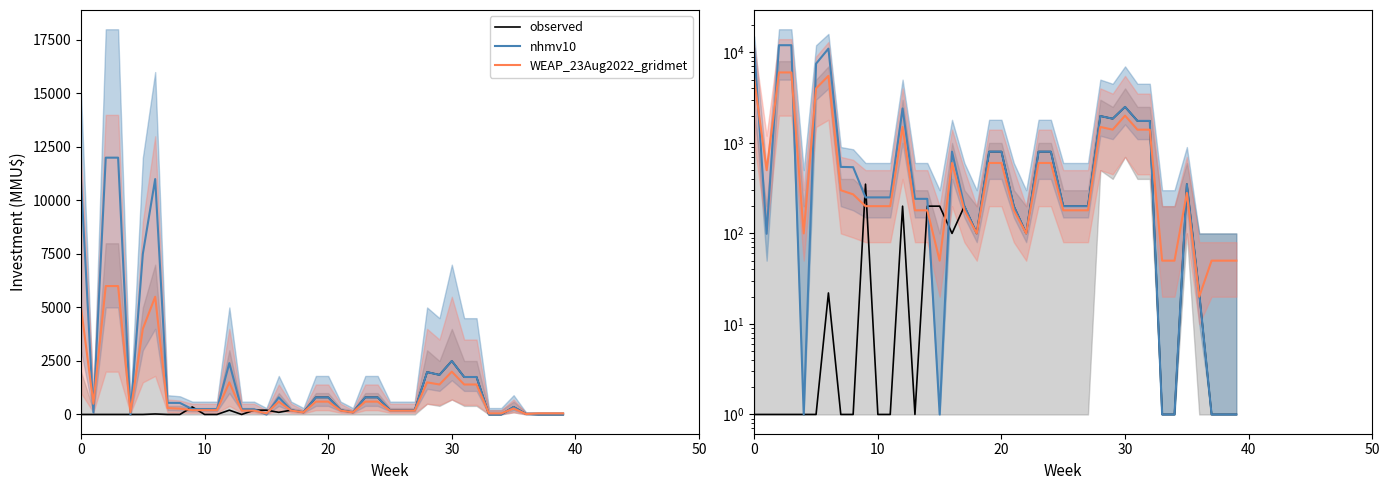

Which series ends up on top after the final intersection of observed and WEAP_23Aug2022_gridmet?

WEAP_23Aug2022_gridmet